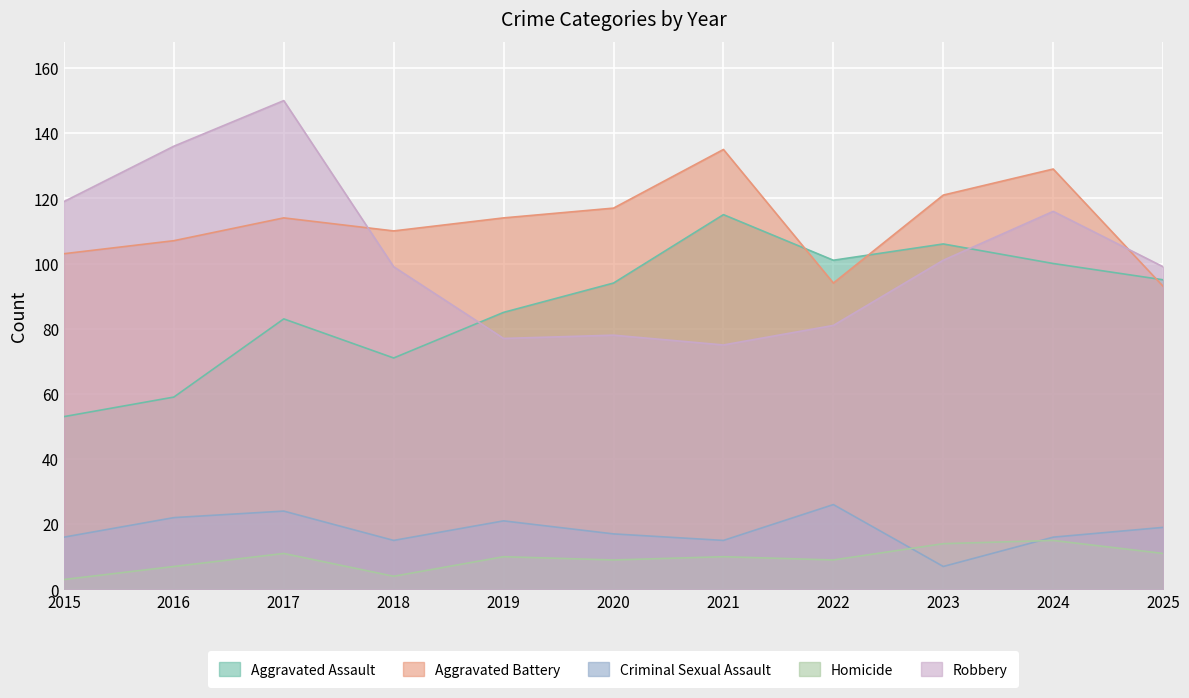

True or false: Criminal Sexual Assault and Aggravated Assault intersect in this chart.

False